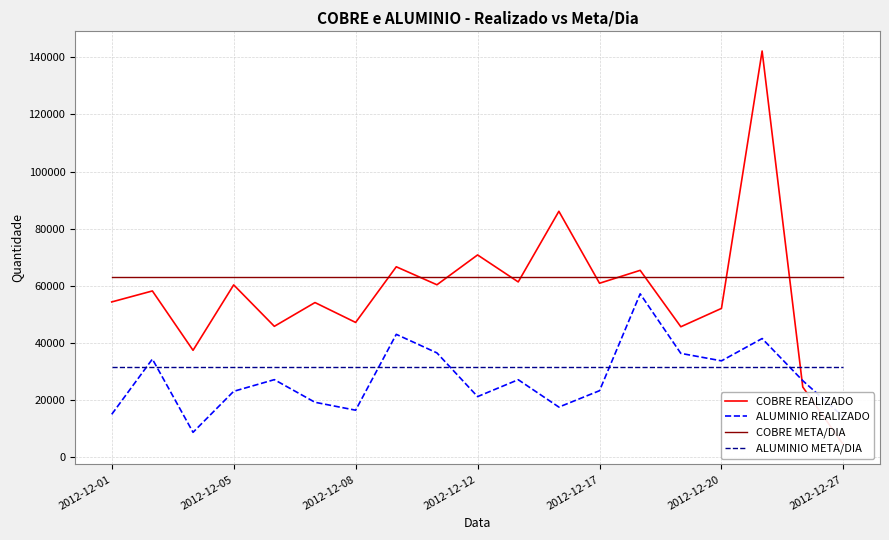

The value of ALUMINIO REALIZADO at 2012-12-20 is 33774.0. True or false?

True